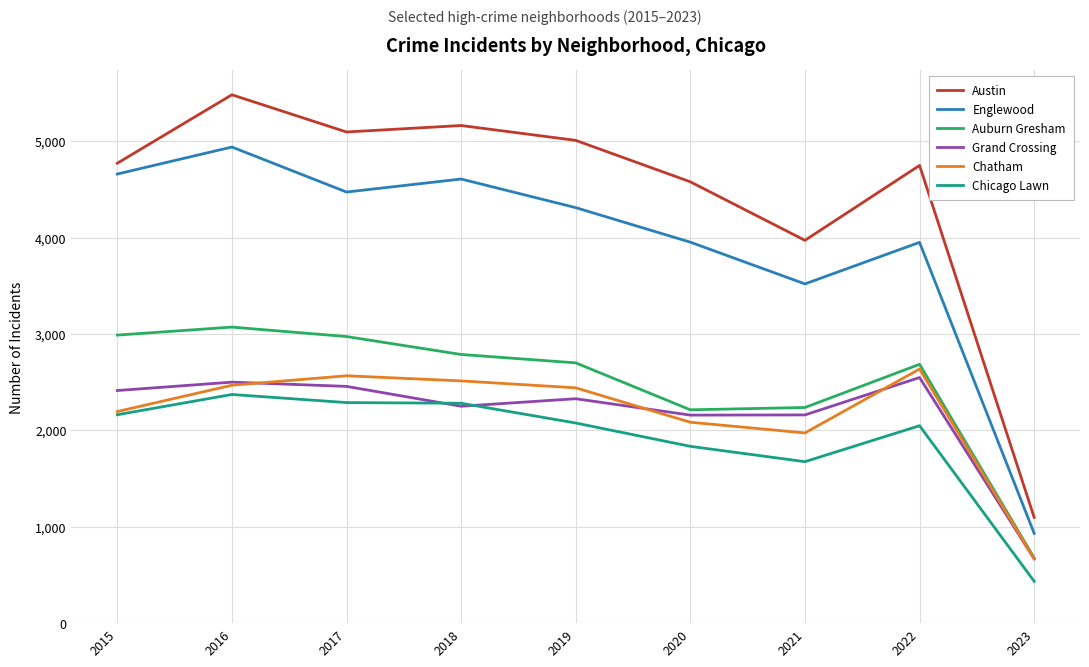

Which label corresponds to the smallest value in the chart?

2023